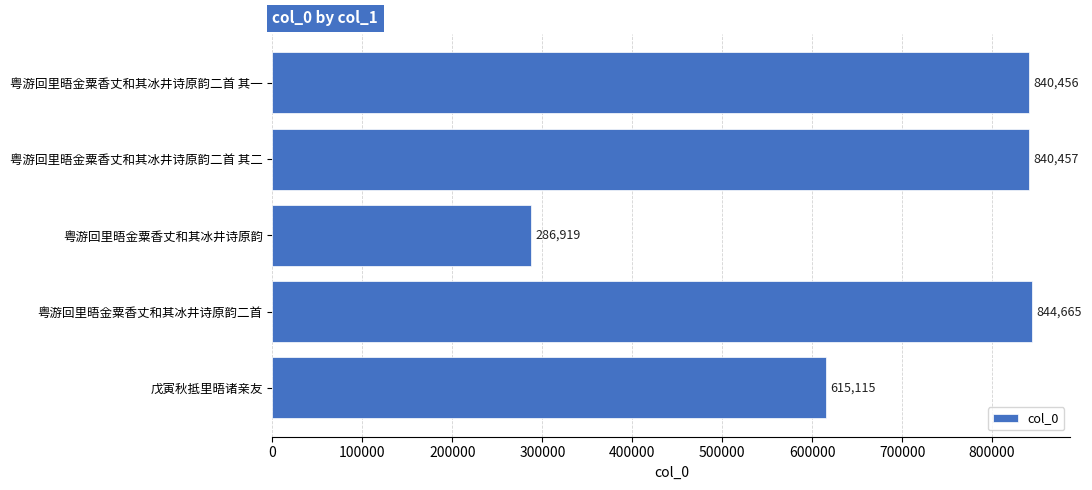

What is the sum of all values?

3427612